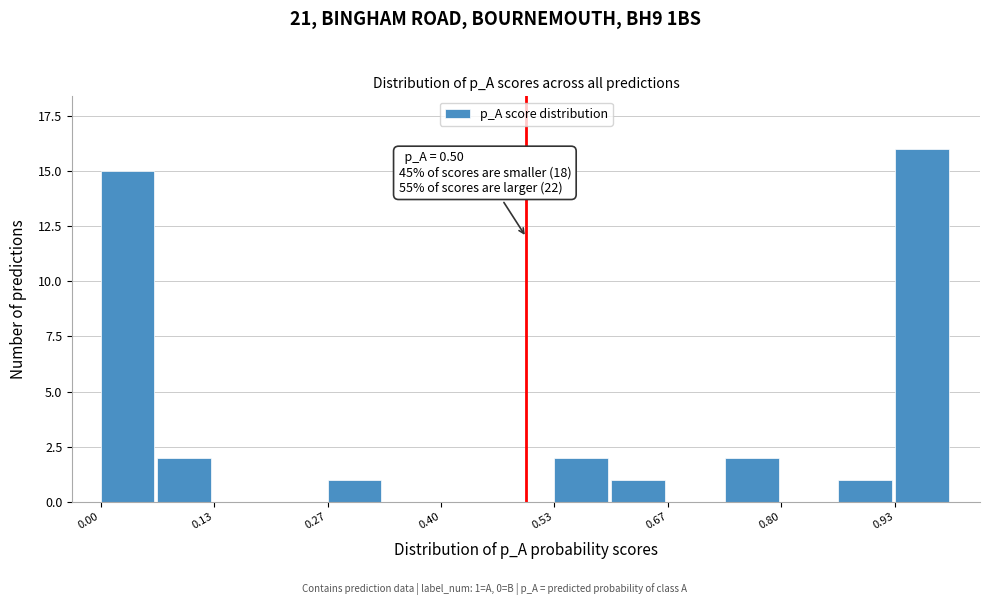

Around what value on the x-axis is the tallest bar? Give the approximate position of its centre, as read against the axis.

0.96